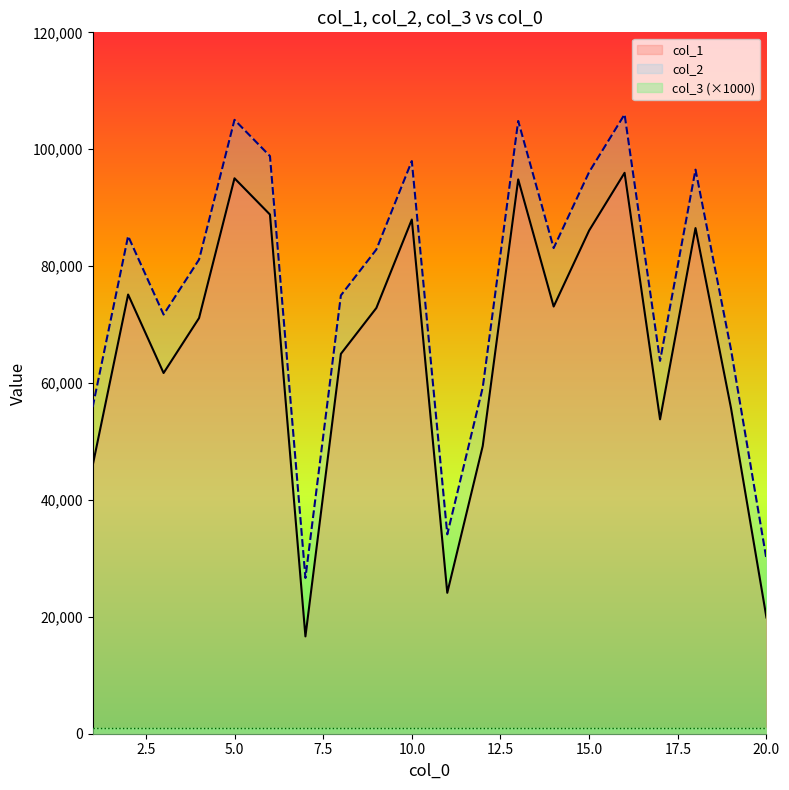

Is the value of col_1 at 3 greater than the value of col_2 at 15?

No